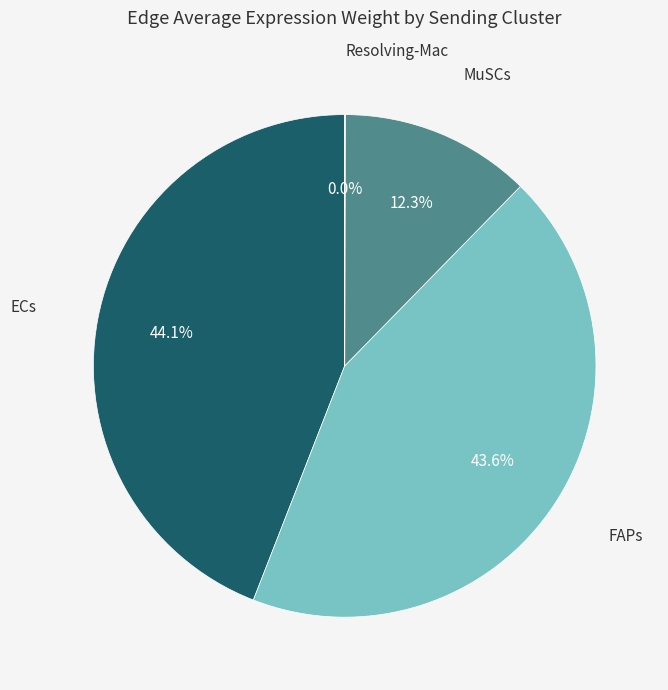

What is the ratio of the value at MuSCs to the value at FAPs?

0.3